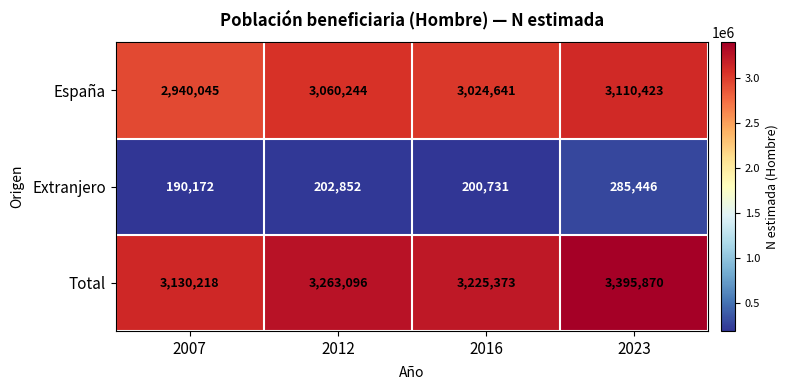

What is the highest value of the Extranjero series?

285446